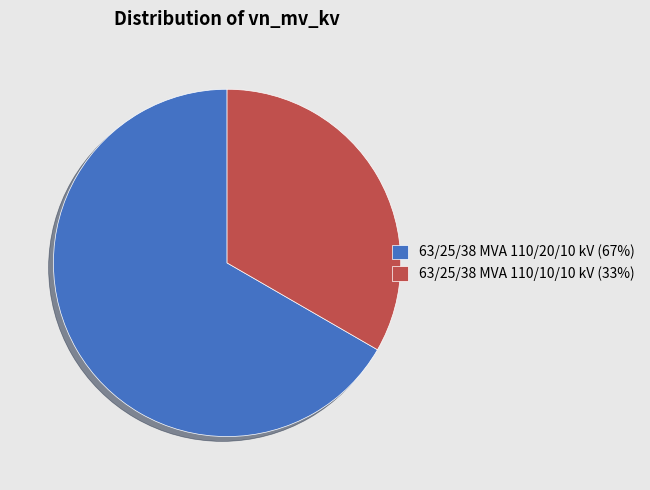

Is it true that 63/25/38 MVA 110/20/10 kV is 67% of the pie?

True